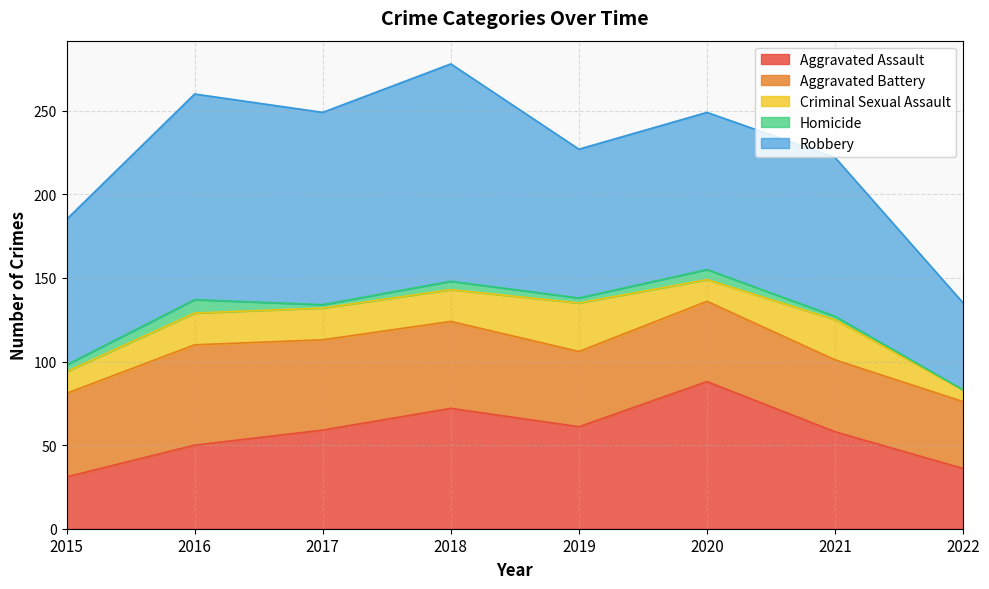

Rank the series by their maximum value, from highest to lowest.

Robbery, Aggravated Assault, Aggravated Battery, Criminal Sexual Assault, Homicide